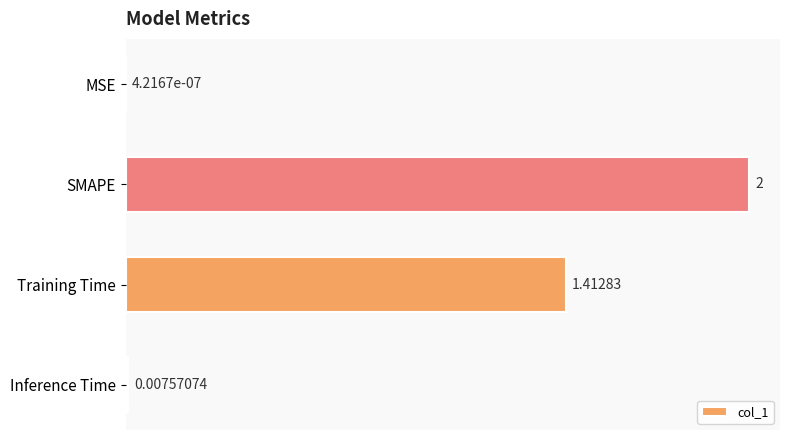

Which category has the highest value across all series?

SMAPE